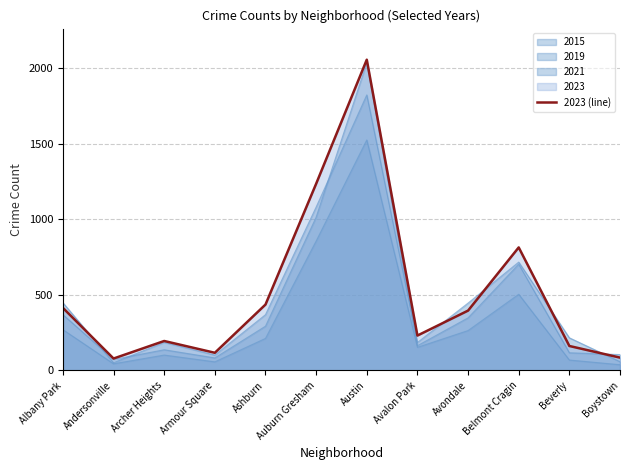

Reading left to right, transcribe all the data shown in this chart.

414	79	195	117	436	1235	2056	231	396	814	162	85